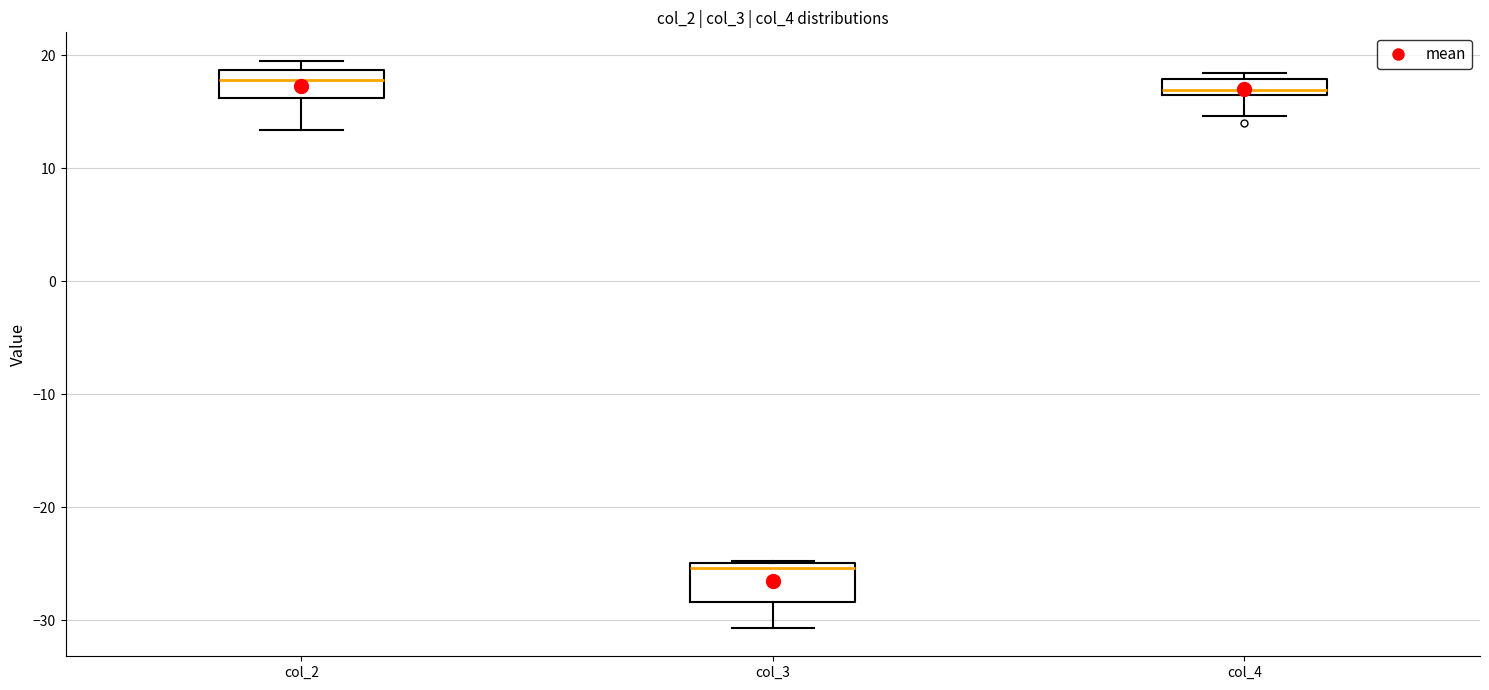

Where is the lower edge of the box for col_2 on the y-axis? The values are not printed on the chart, so give them approximately, as read against the axis.

16